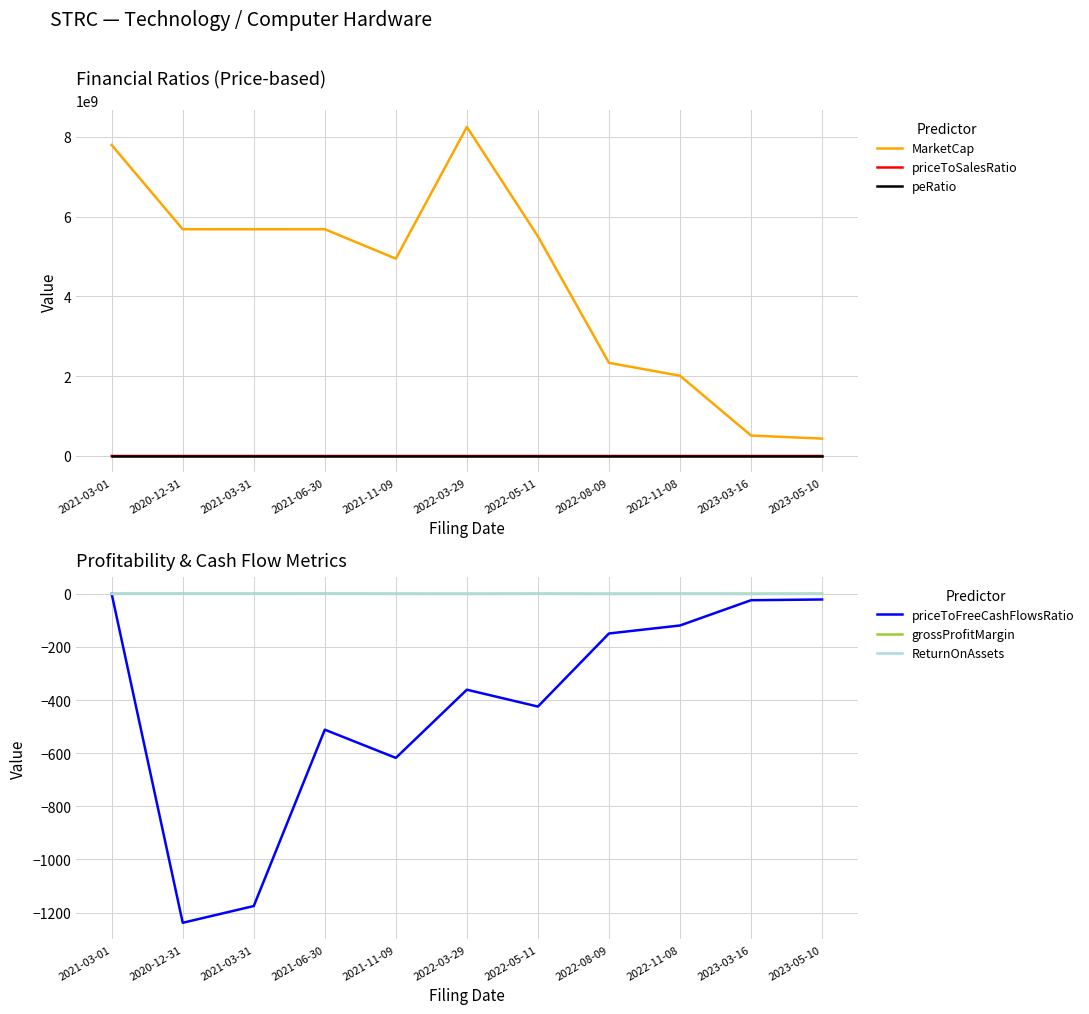

Which label corresponds to the smallest value in the chart?

2020-12-31